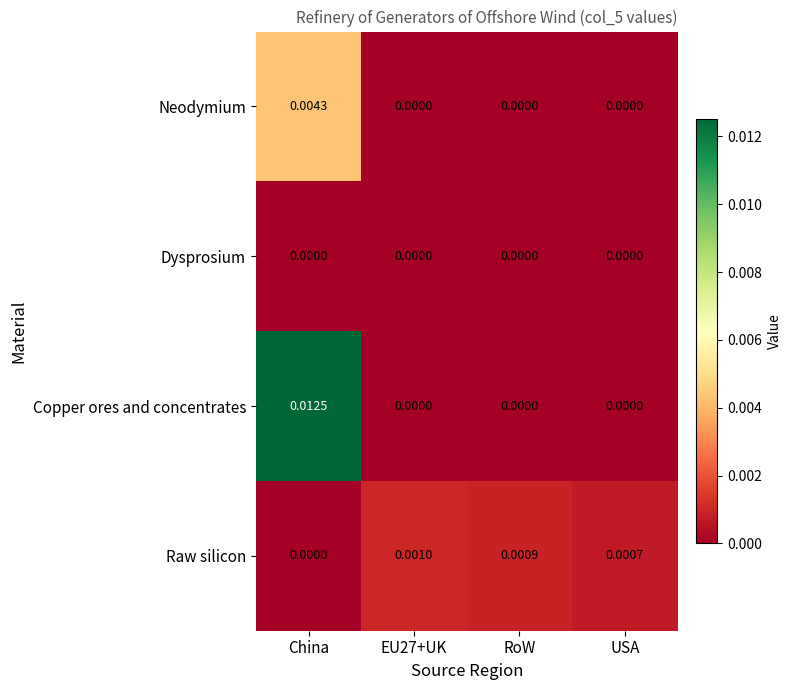

At which category is the sum across all series the highest?

China